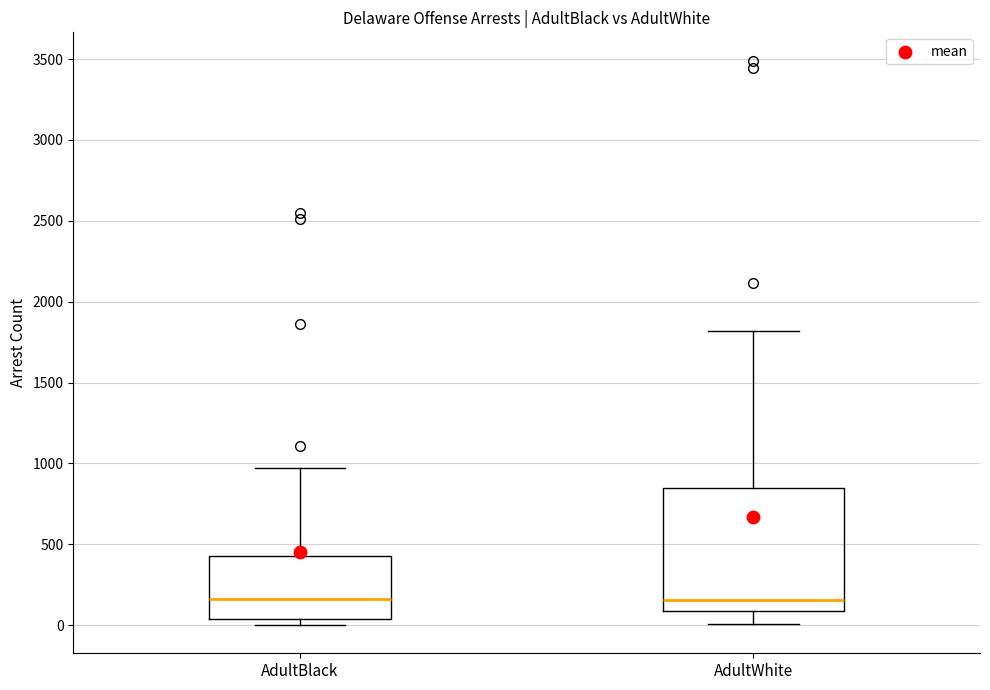

Reading left to right, read every box against the y-axis: the position of its median line, the range the box covers, and the ends of its whiskers. The values are not printed on the chart, so give them approximately, as read against the axis.

AdultBlack: median 150, box 50 to 450, whiskers 0 to 950
AdultWhite: median 150, box 100 to 850, whiskers 0 to 1800